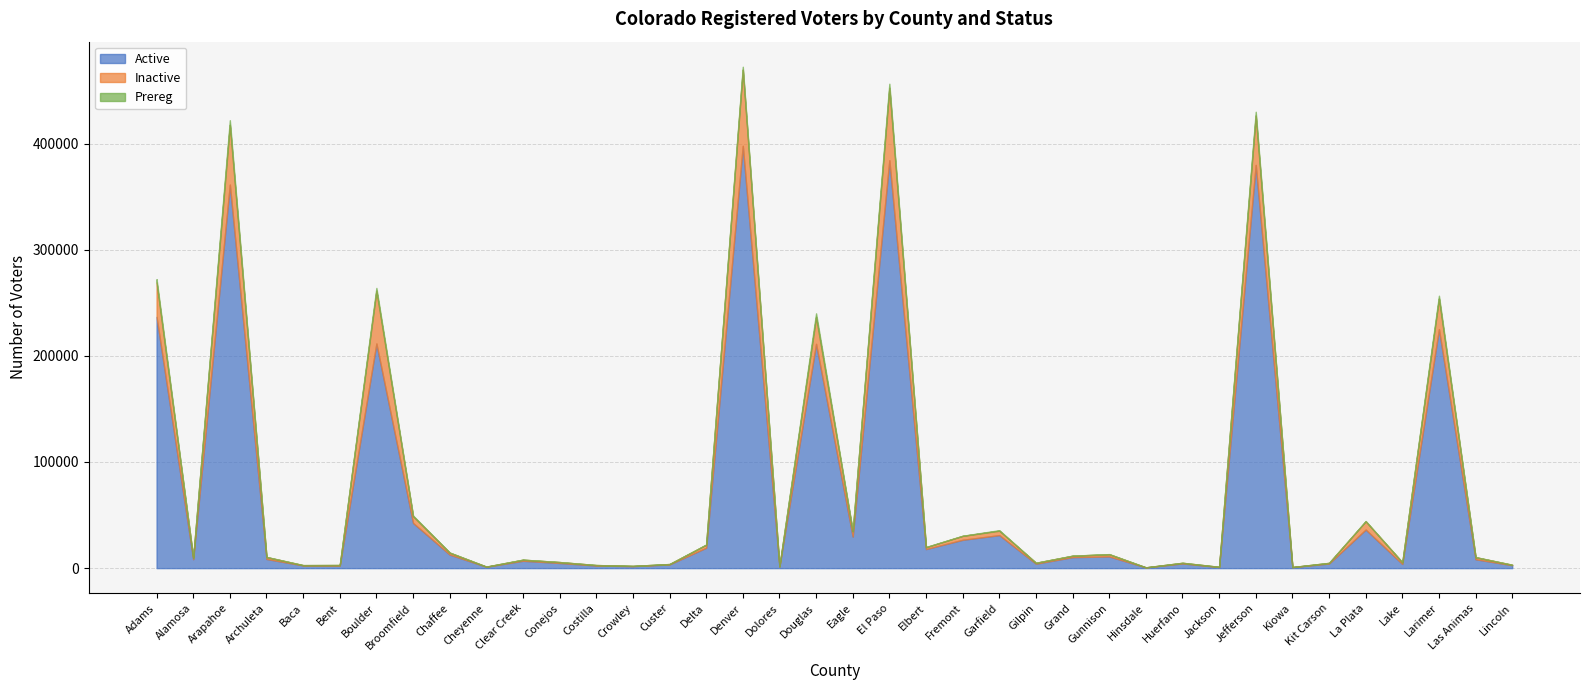

Between Adams and Kiowa, which series saw the biggest shift?

Active